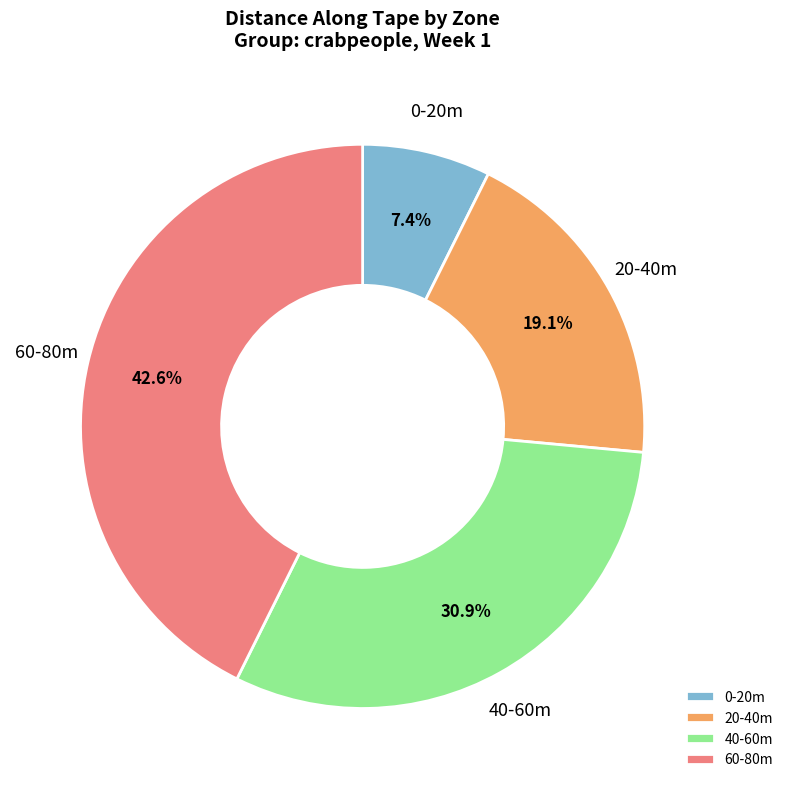

Does 0-20m account for over 50% of the chart?

No